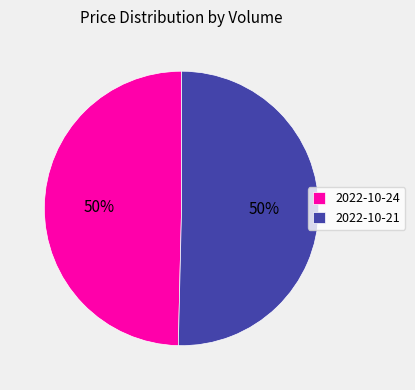

To the nearest percent, what is the average slice percentage?

50%